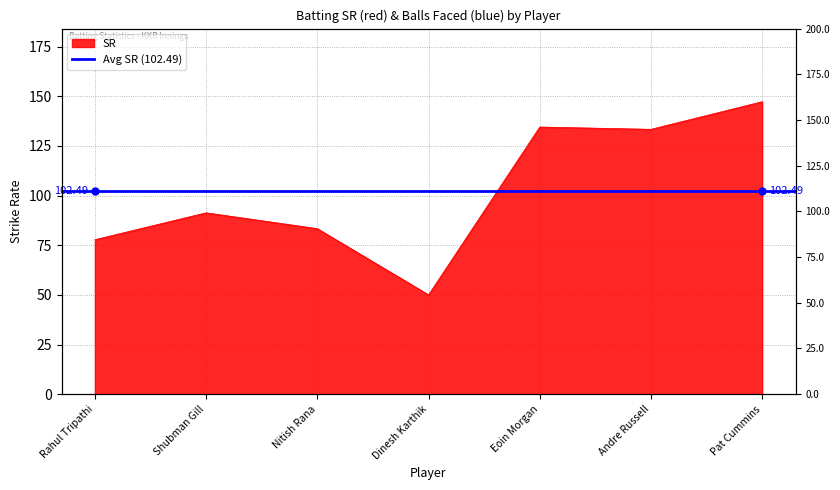

Reading left to right, what are all the values shown in this chart?

77.8	91.3	83.3	50.0	134.5	133.3	147.2